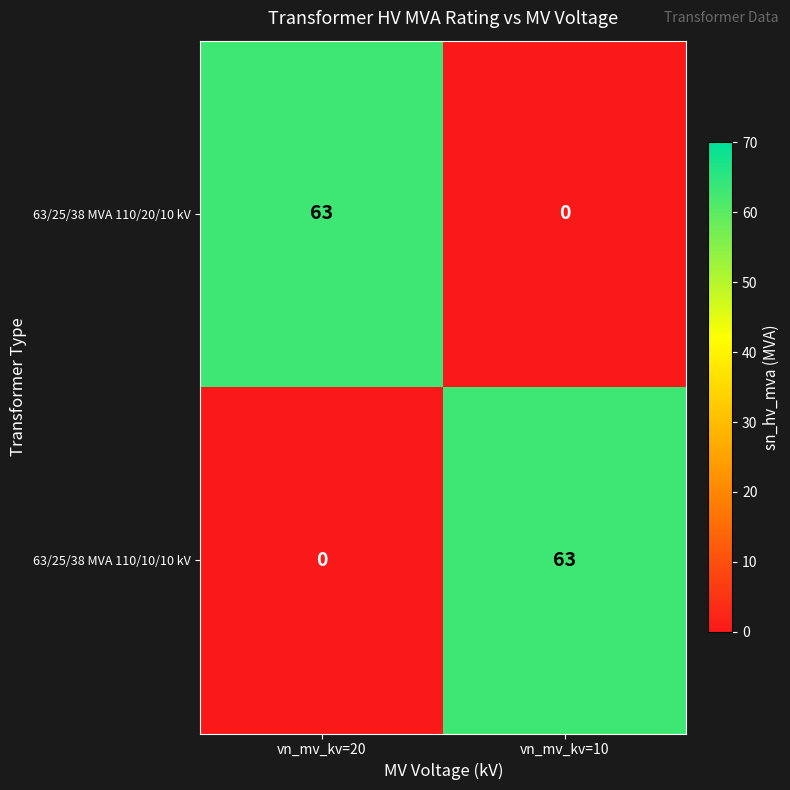

Reading right to left, what are all the values shown in this chart?

63/25/38 MVA 110/20/10 kV: 0	63
63/25/38 MVA 110/10/10 kV: 63	0